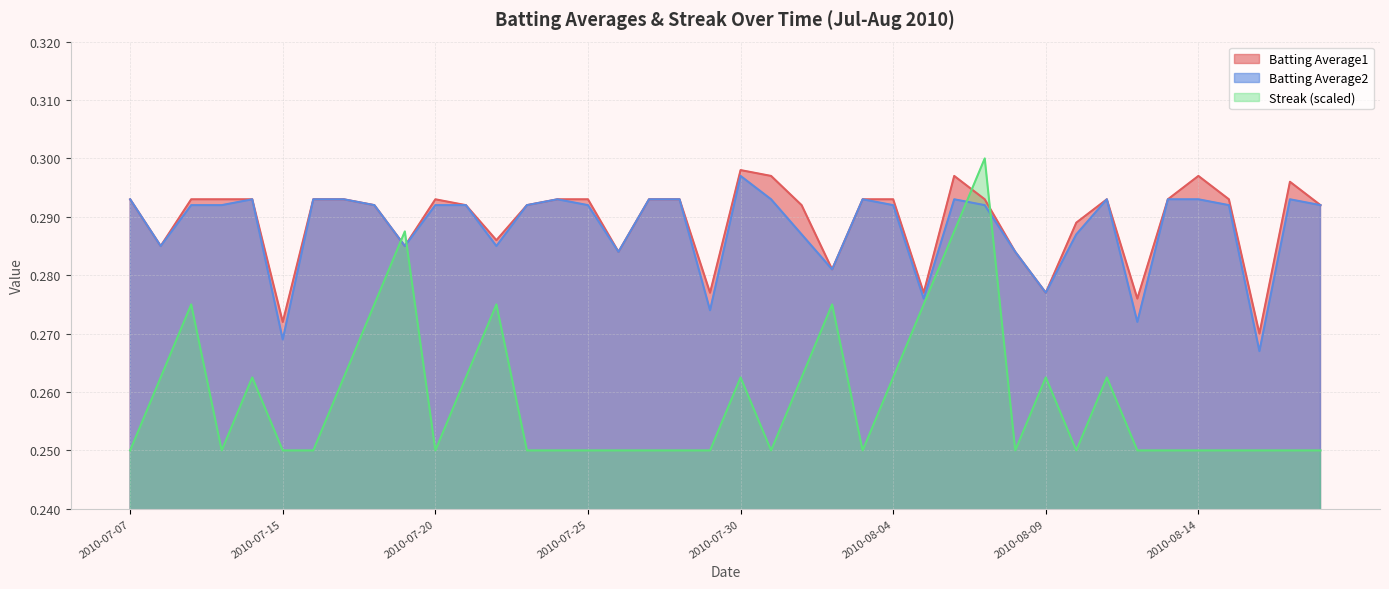

At which label does Streak reach its peak?

2010-08-07